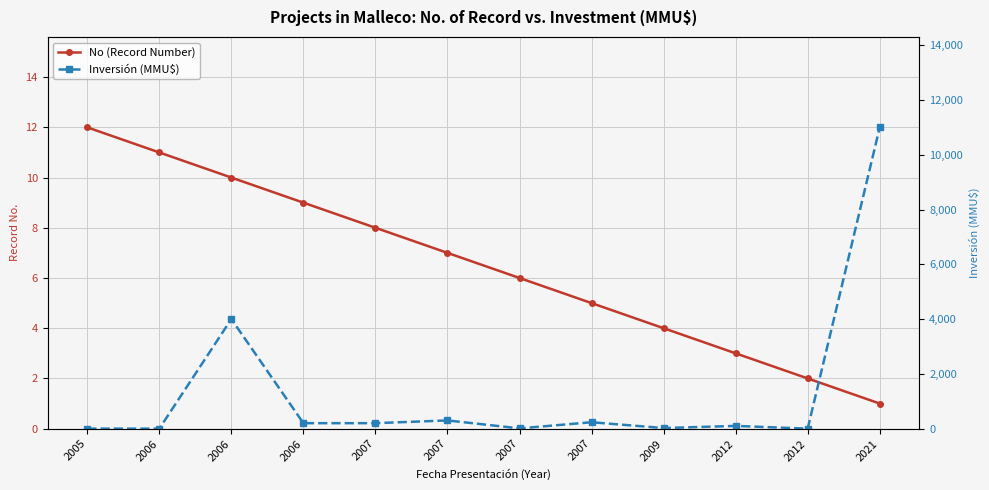

What is the maximum value for No (Record Number)?

12